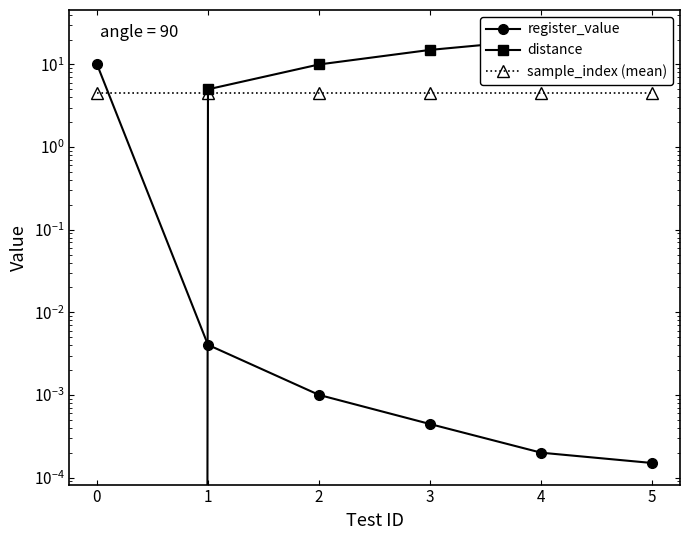

List the labels in order of distance value, smallest first.

0, 1, 2, 3, 4, 5